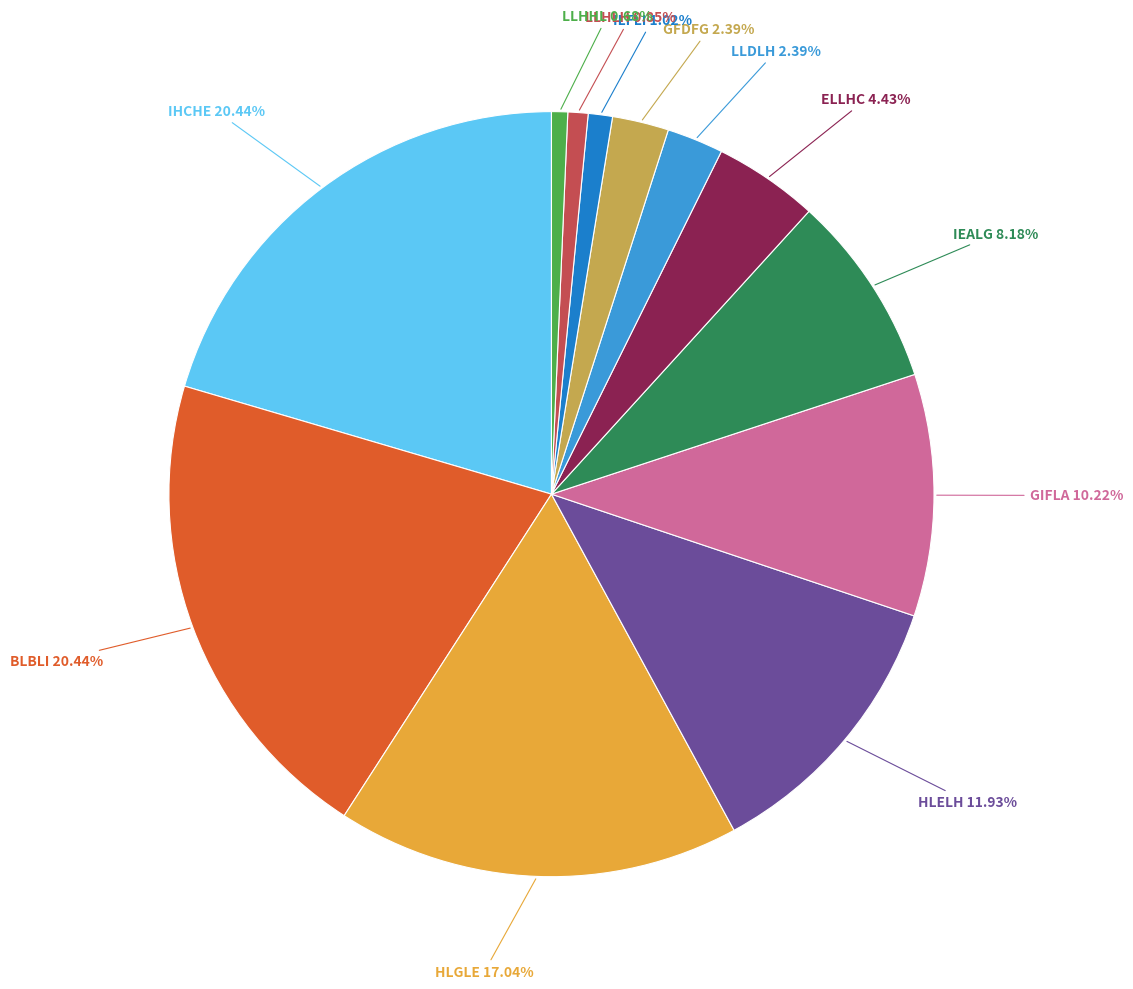

Combined, do IHCHE and ILFLI account for over 50%?

No